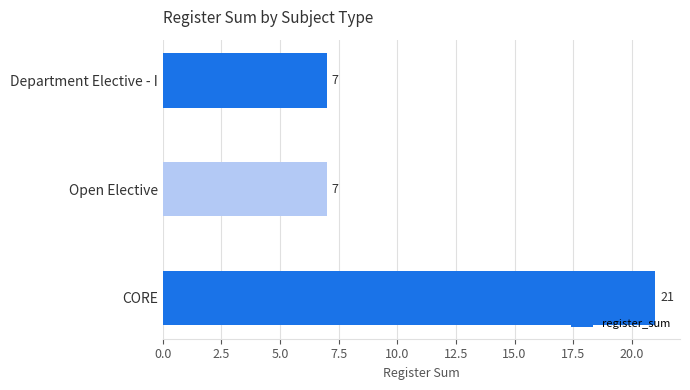

What is the smallest value displayed?

7